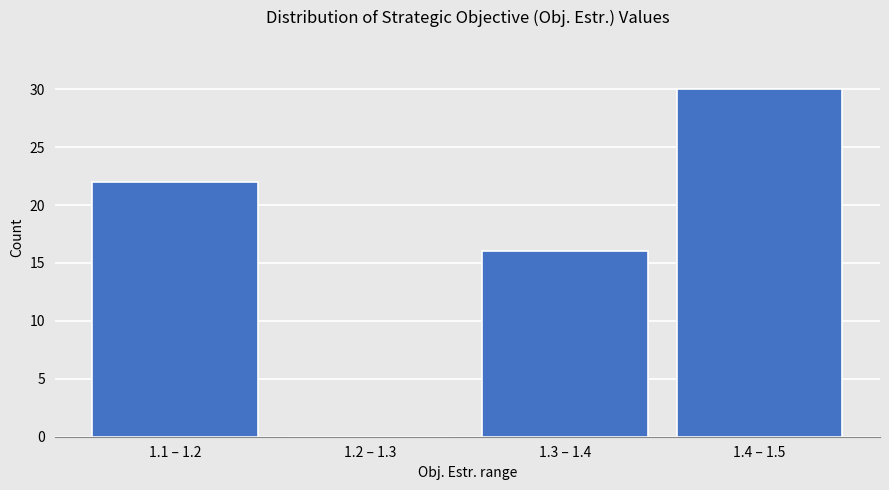

Reading left to right, extract all data points from this chart.

1.1 – 1.2=22	1.2 – 1.3=0	1.3 – 1.4=16	1.4 – 1.5=30